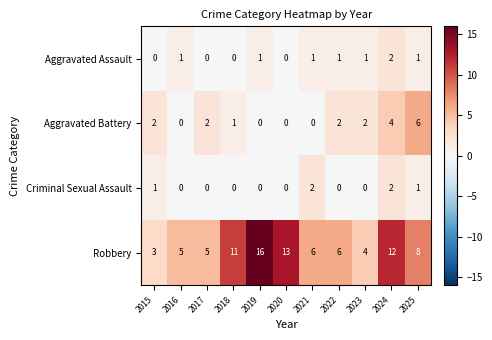

Count the number of categories in the chart.

11